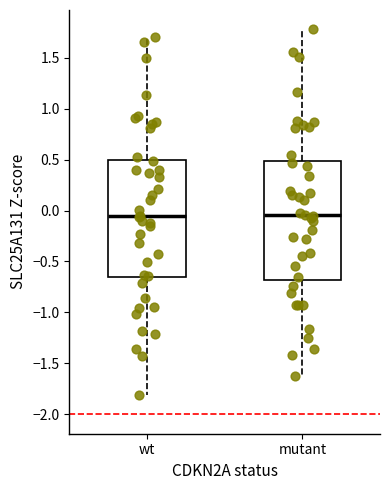

Reading left to right, transcribe this box plot: for each box, give where its median line is, the range the box spans, and where its two whiskers end, as read against the y-axis. The values are not printed on the chart, so give them approximately, as read against the axis.

wt: median -0.05, box -0.65 to 0.50, whiskers -1.80 to 1.70
mutant: median -0.05, box -0.70 to 0.50, whiskers -1.60 to 1.80